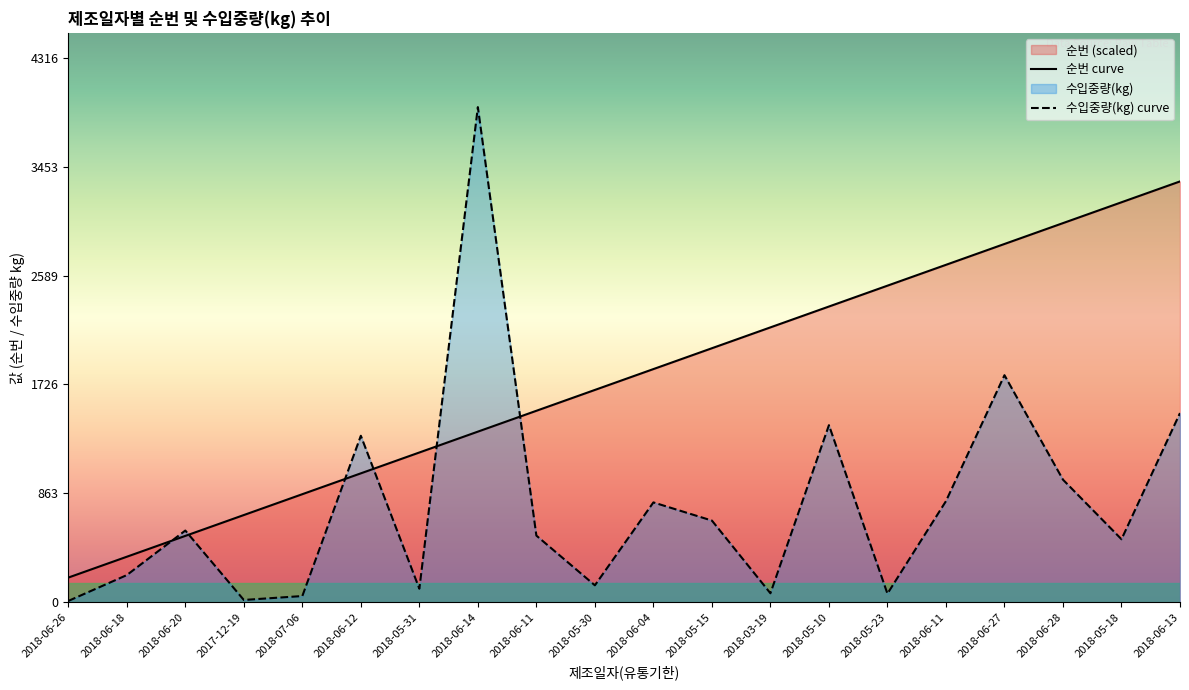

At 2018-05-31, list the series in order from smallest to largest.

수입중량(kg) curve, 순번 curve